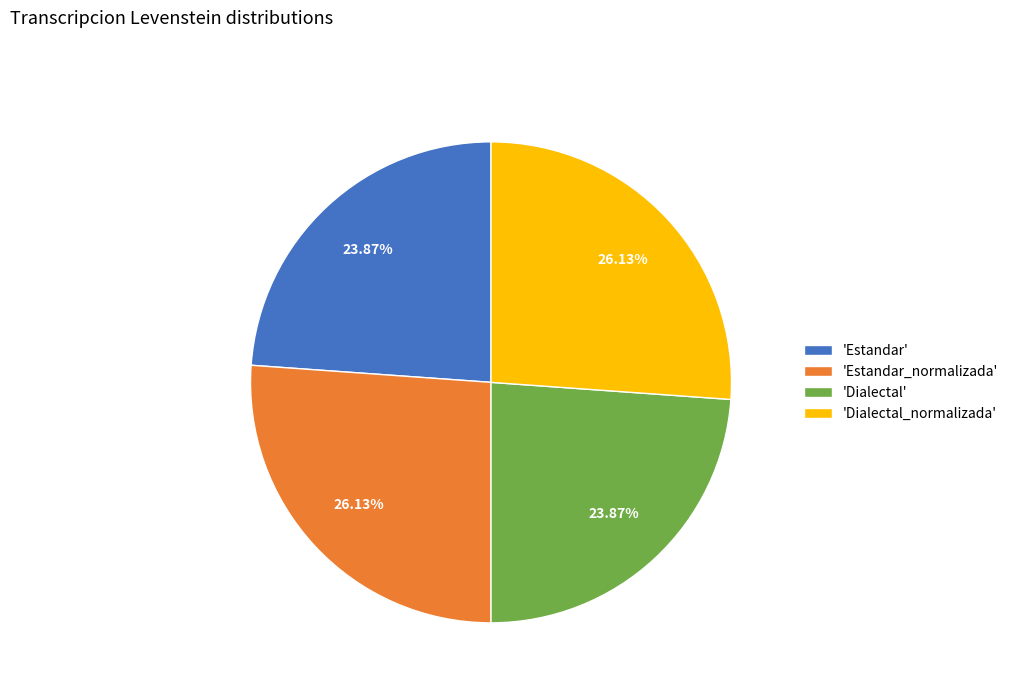

Approximately how many times larger is the value at 'Estandar' compared to 'Dialectal_normalizada'?

0.9